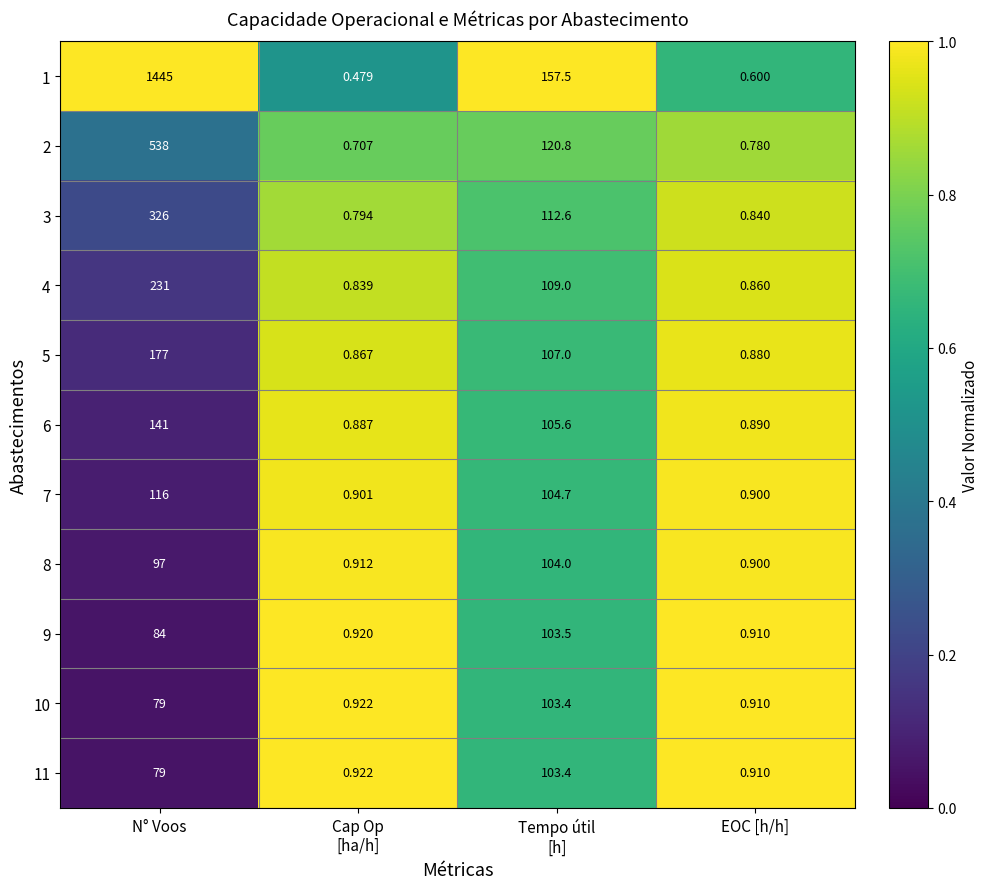

Which category has the highest value in the 7 series?

N° Voos